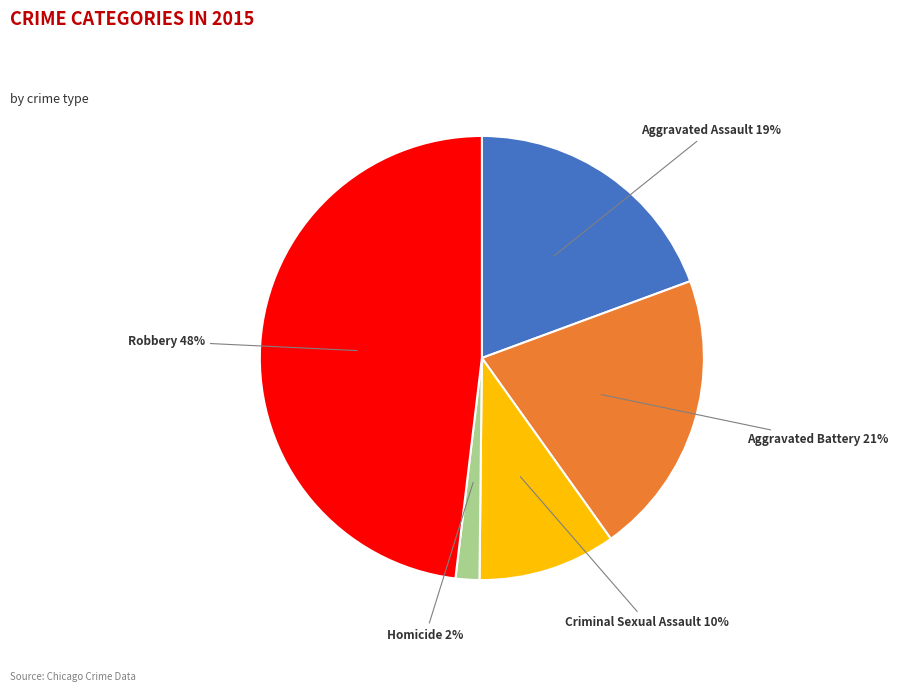

Count the number of slices in the pie.

5